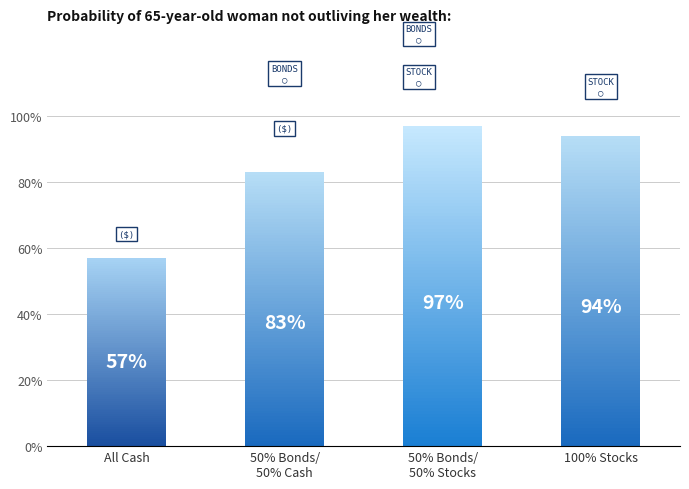

What is the change in value from All Cash to 100% Stocks?

+0.4